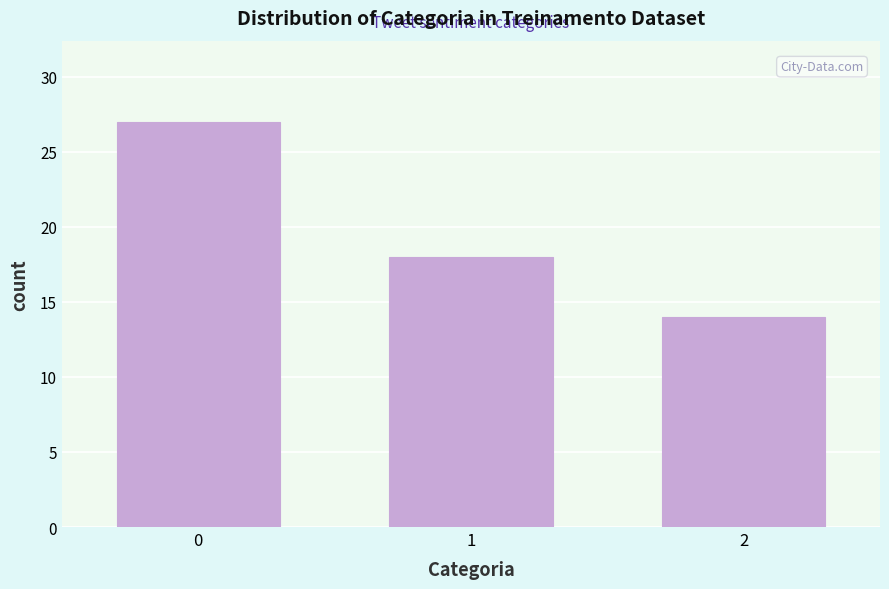

Reading left to right, extract all data points from this chart.

27	18	14